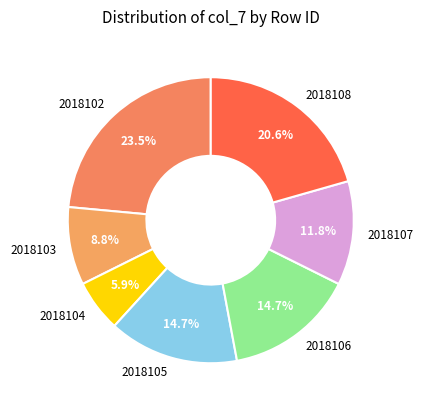

To the nearest percent, what portion does 2018107 represent?

12%